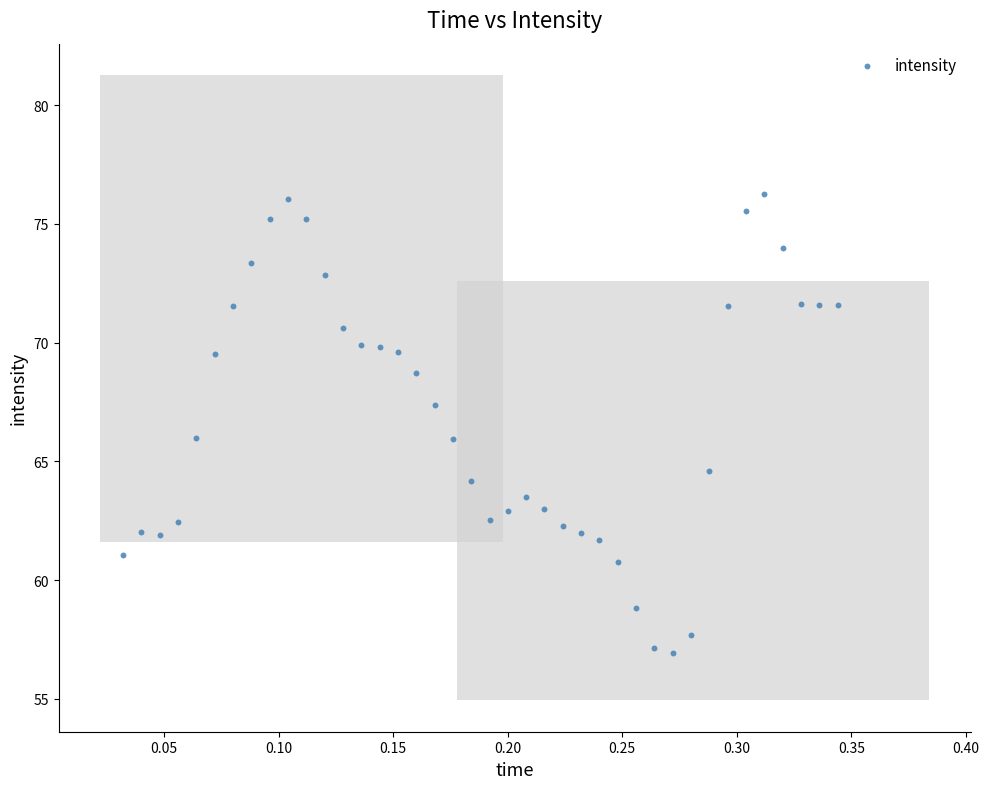

What is the range of X values (max minus min)?

0.3